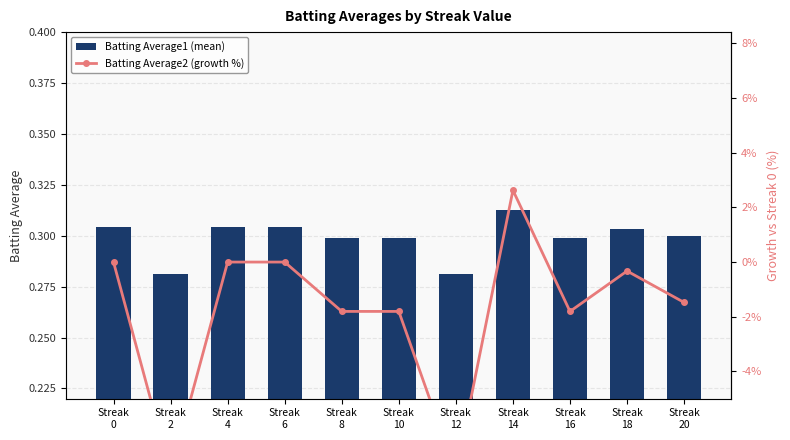

Reading left to right, transcribe all the data shown in this chart.

Batting Average1: Streak
0=0.3	Streak
2=0.3	Streak
4=0.3	Streak
6=0.3	Streak
8=0.3	Streak
10=0.3	Streak
12=0.3	Streak
14=0.3	Streak
16=0.3	Streak
18=0.3	Streak
20=0.3
Batting Average2: Streak
0=0.0	Streak
2=-7.7	Streak
4=0.0	Streak
6=0.0	Streak
8=-1.8	Streak
10=-1.8	Streak
12=-7.7	Streak
14=2.6	Streak
16=-1.8	Streak
18=-0.3	Streak
20=-1.5